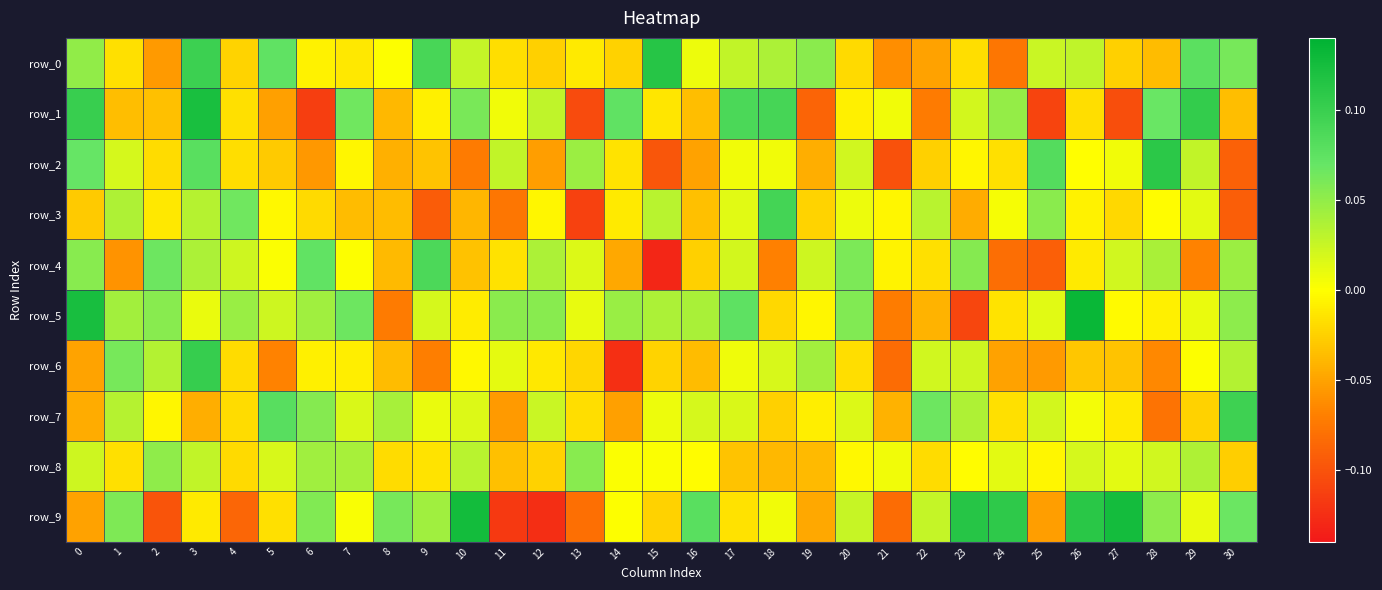

Which has a higher value, 6 or 4?

6